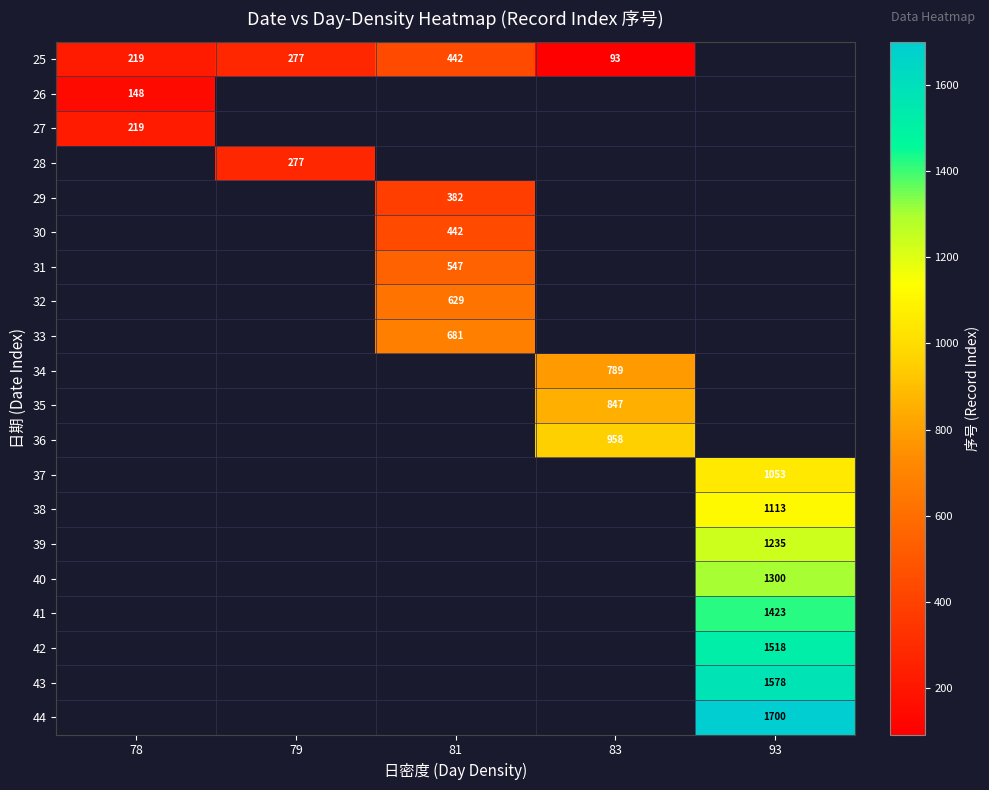

True or false: 38 has a value of 758 at 93.

False